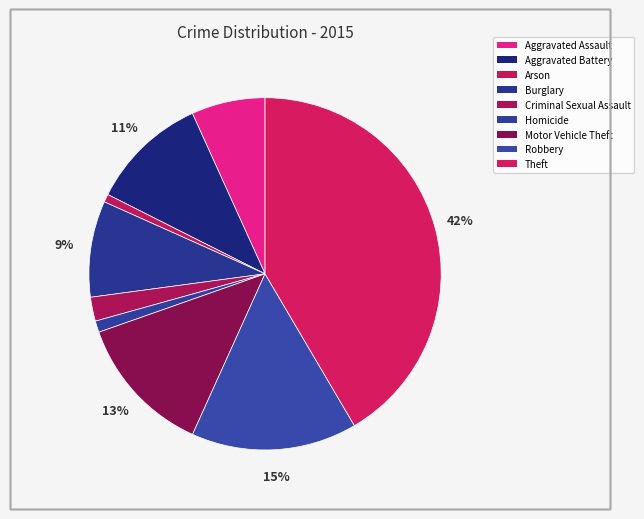

How much of the chart is everything except Robbery?

84.8%